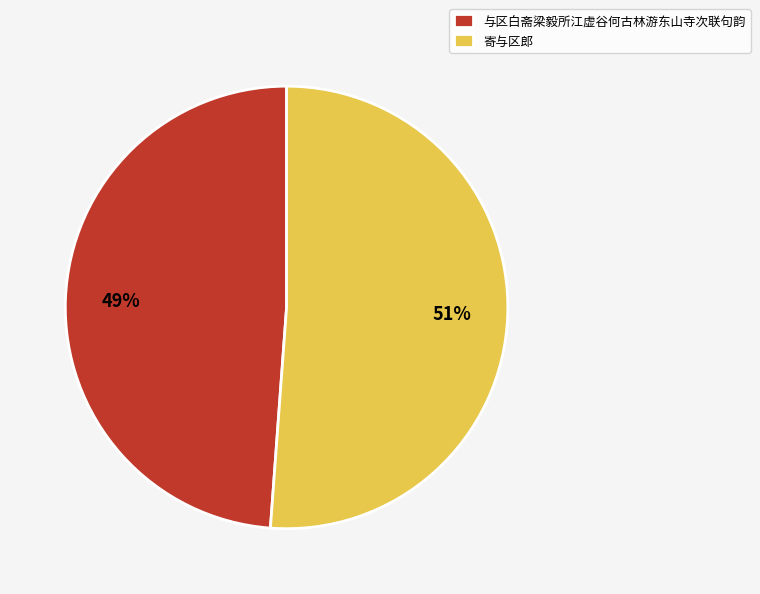

What is the smallest slice in the pie chart?

与区白斋梁毅所江虚谷何古林游东山寺次联句韵